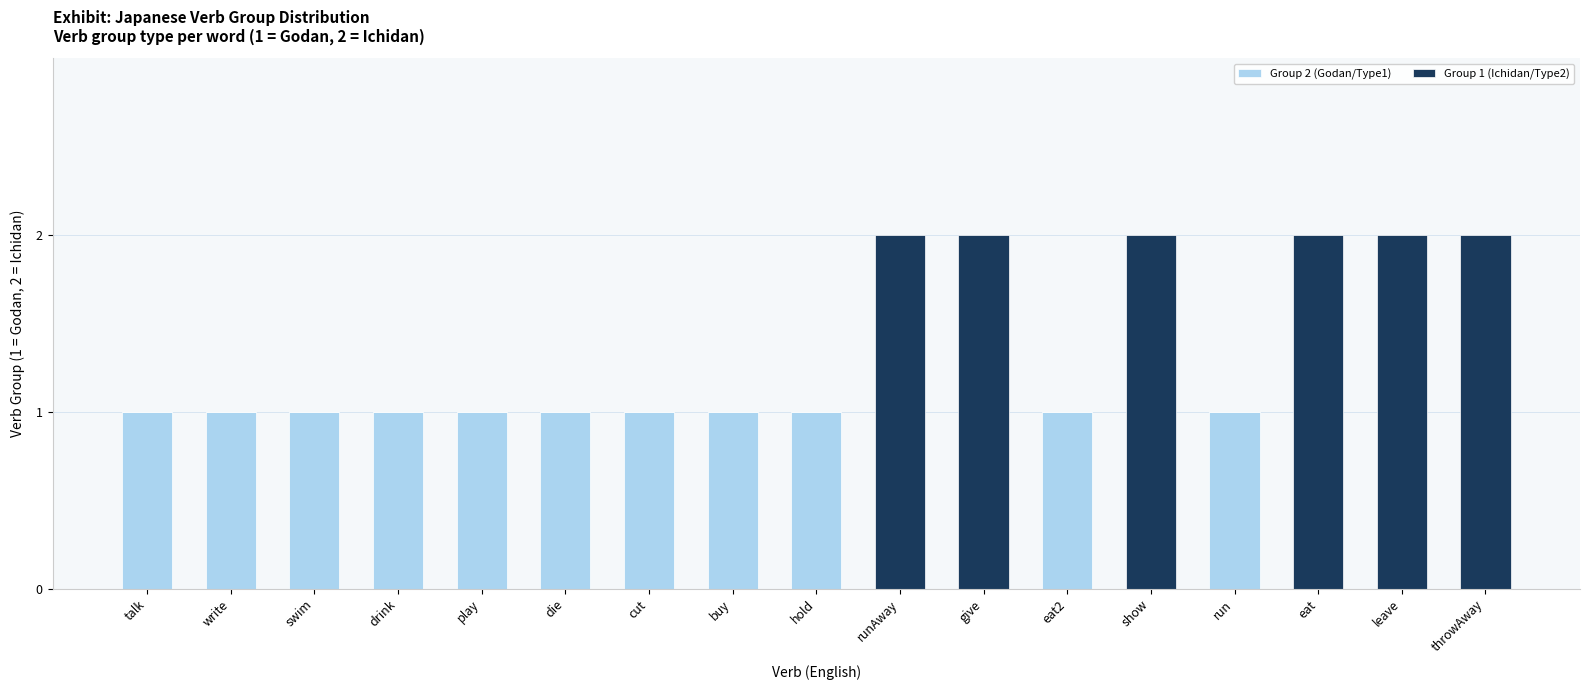

Are the bars grouped side by side (vs. stacked)?

No